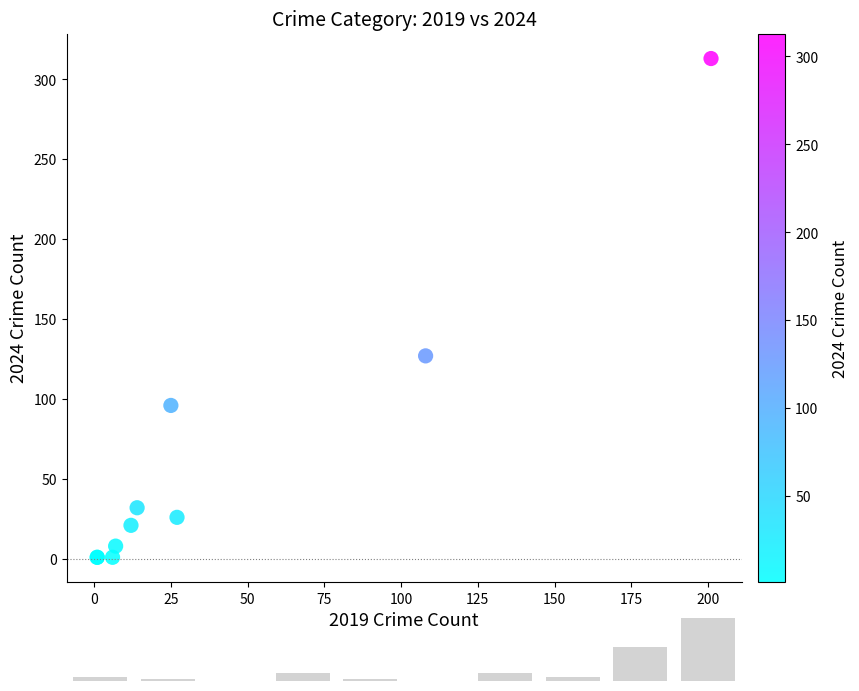

What Y value in the scatter plot is closest to 157?

127